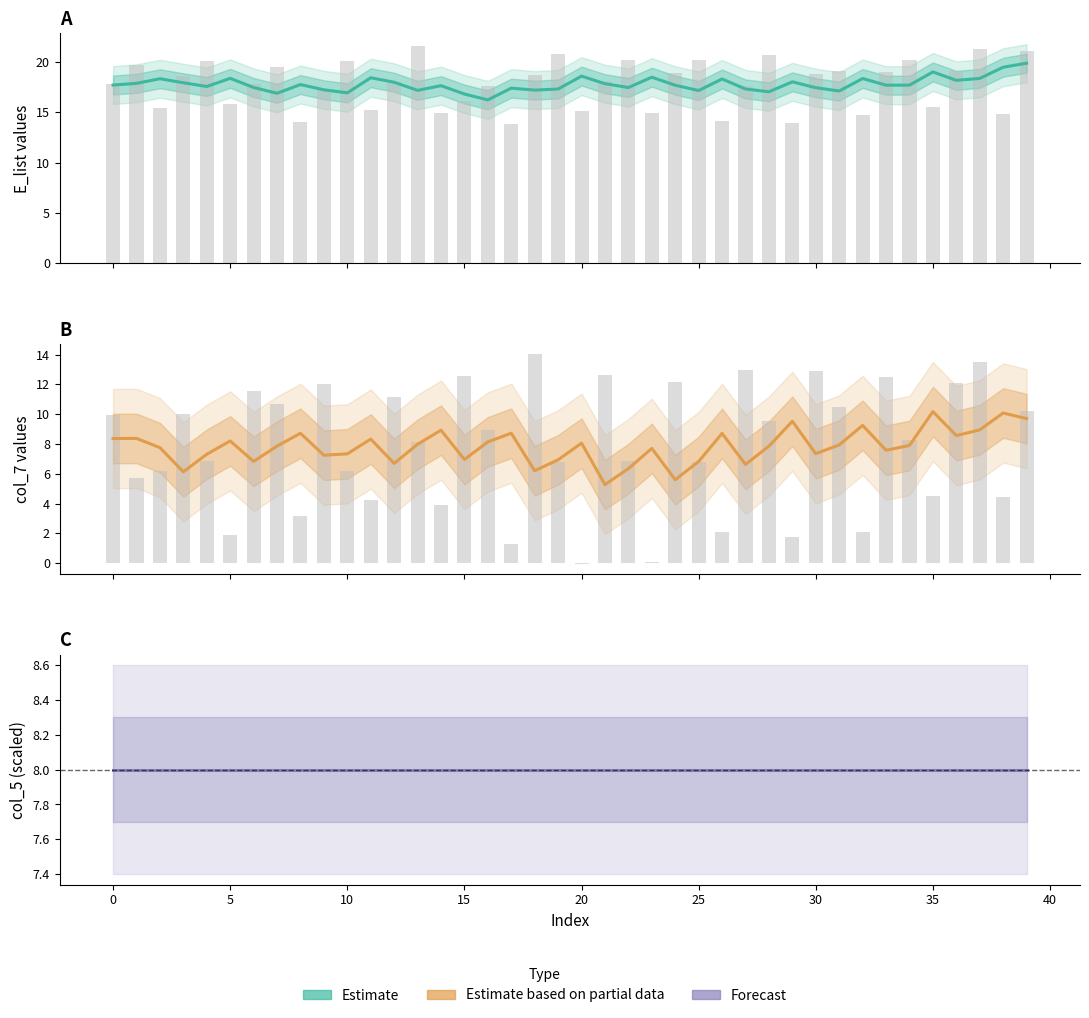

What is the value of the Forecast (col_5 scaled) bar at the 17th from the left?

8.0